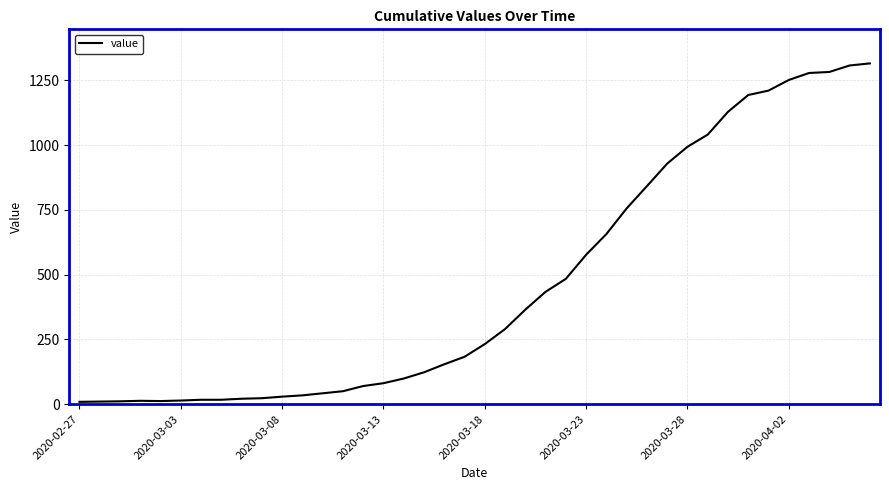

What is the average value?

465